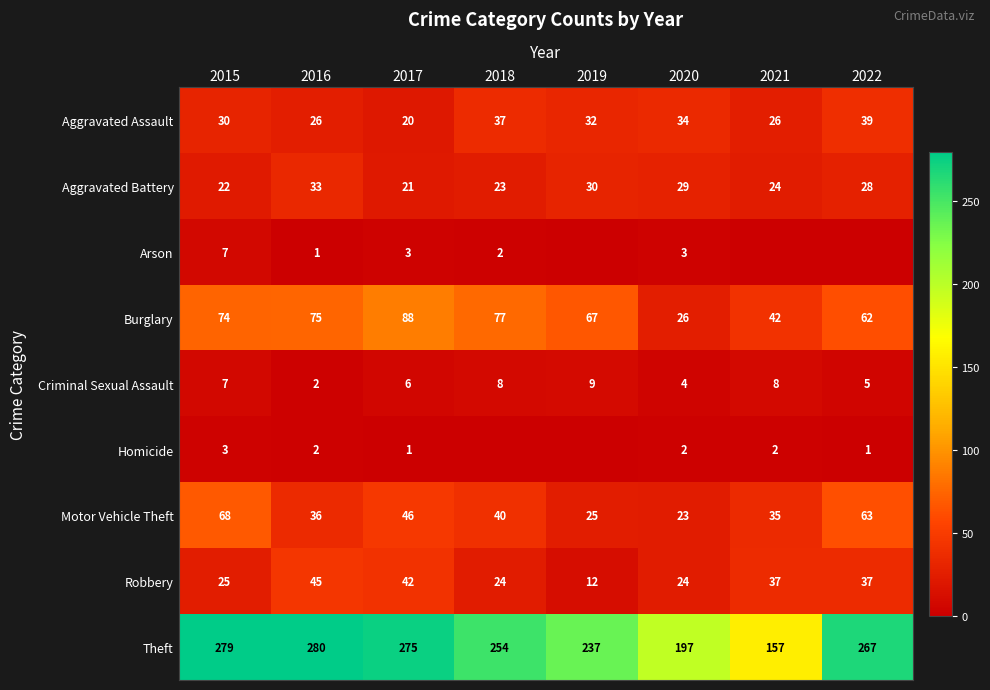

What is the difference between the highest and lowest values at 2017?

274